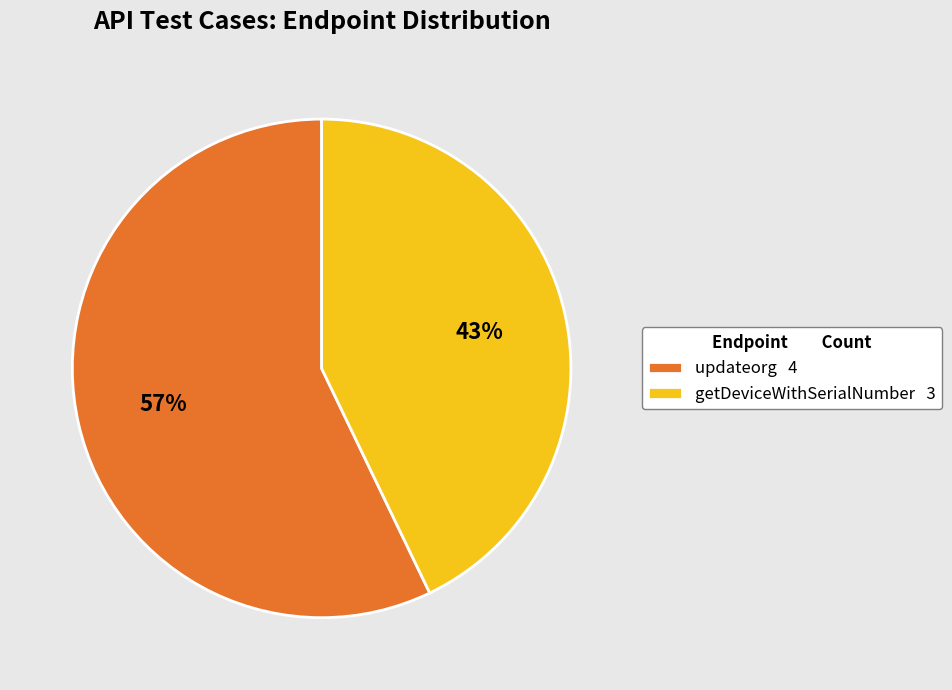

How many segments does this pie chart have?

2